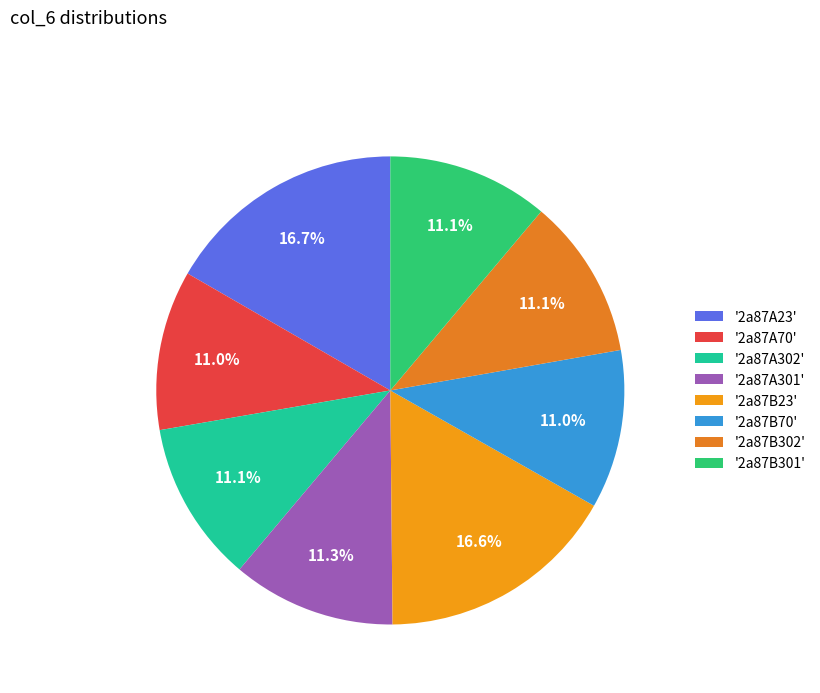

To the nearest percent, what is the difference between the largest and smallest slice percentages?

6%